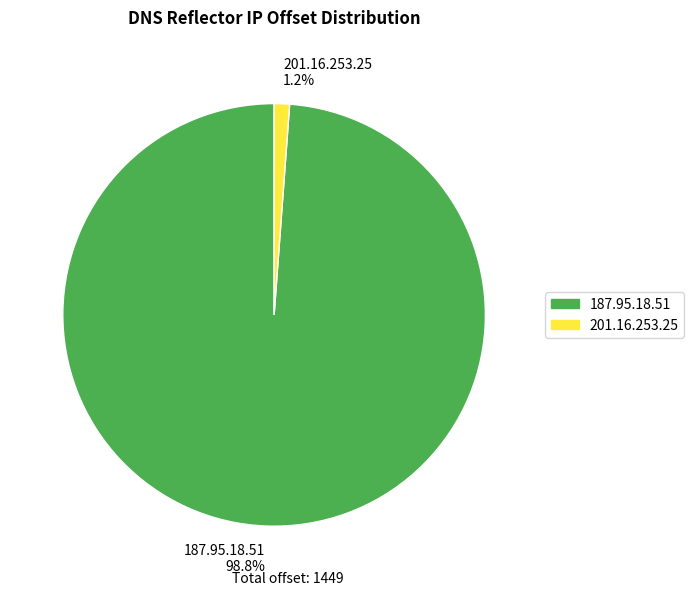

Which category has the biggest portion of the pie?

187.95.18.51